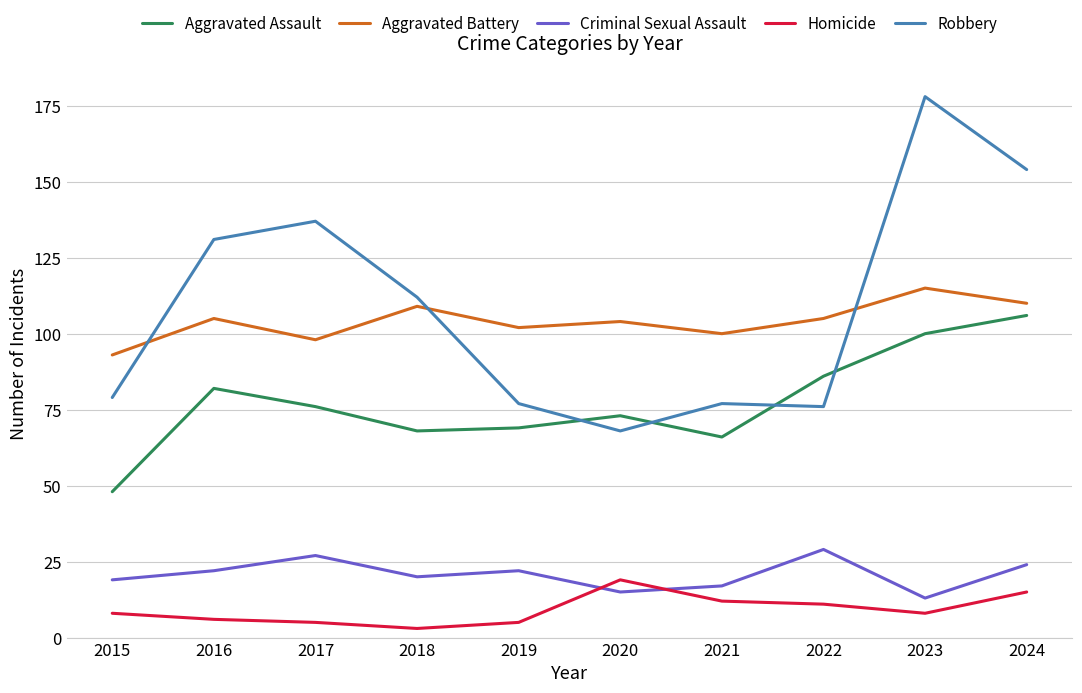

At 2019, list the series in order from largest to smallest.

Aggravated Battery, Robbery, Aggravated Assault, Criminal Sexual Assault, Homicide